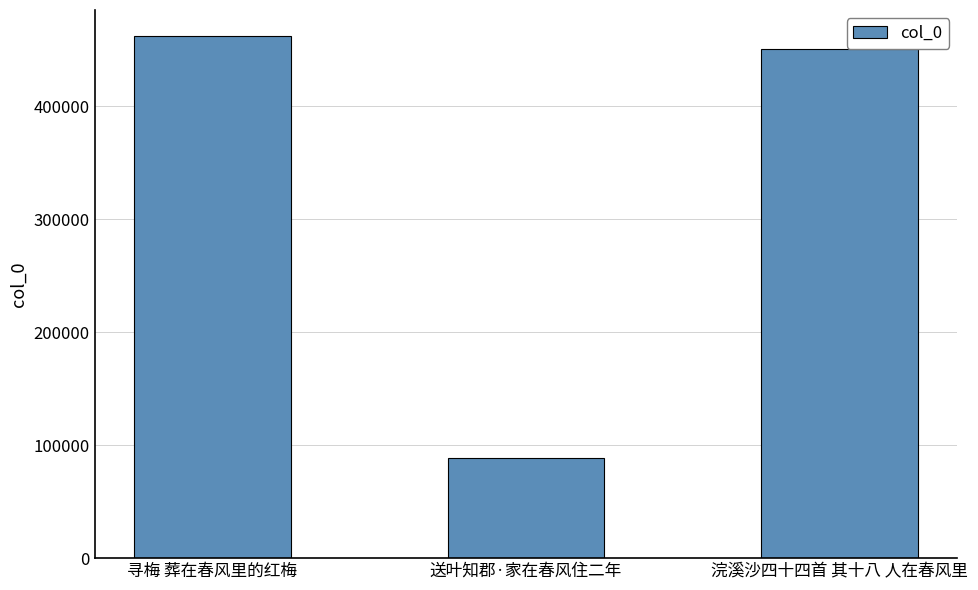

At which category does the chart reach its peak across all series?

寻梅 葬在春风里的红梅